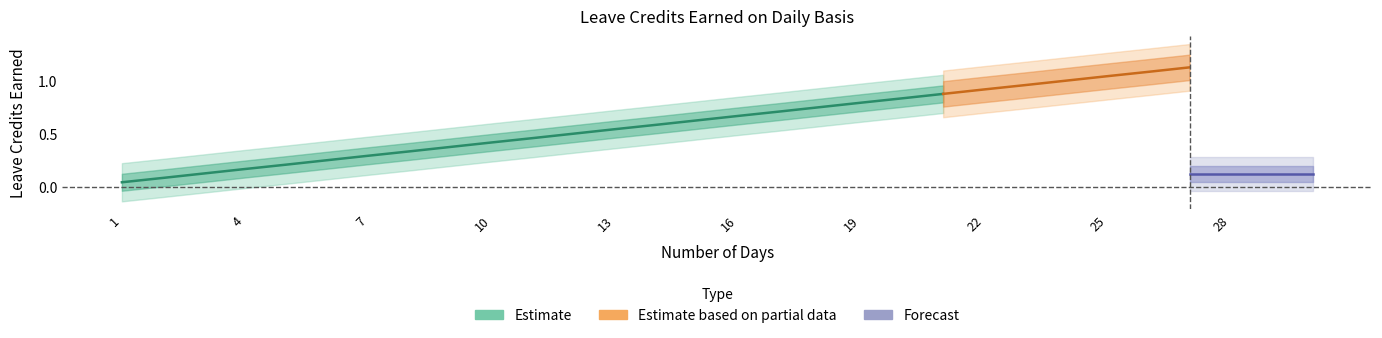

What is the sum of all VL Earned values?

19.4